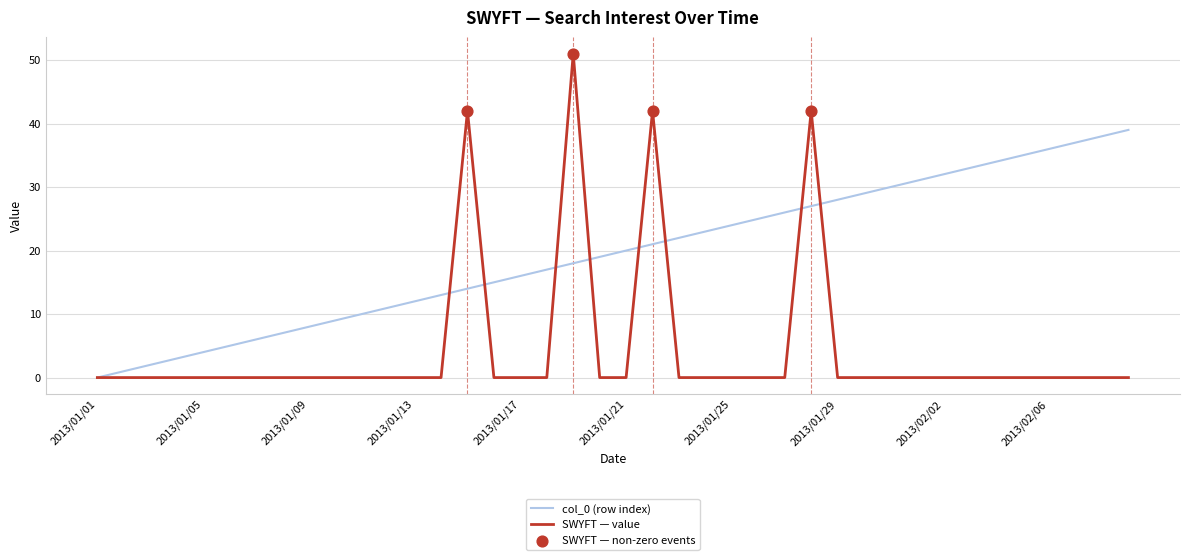

Which series has the largest total across all categories?

col_0 (row index)